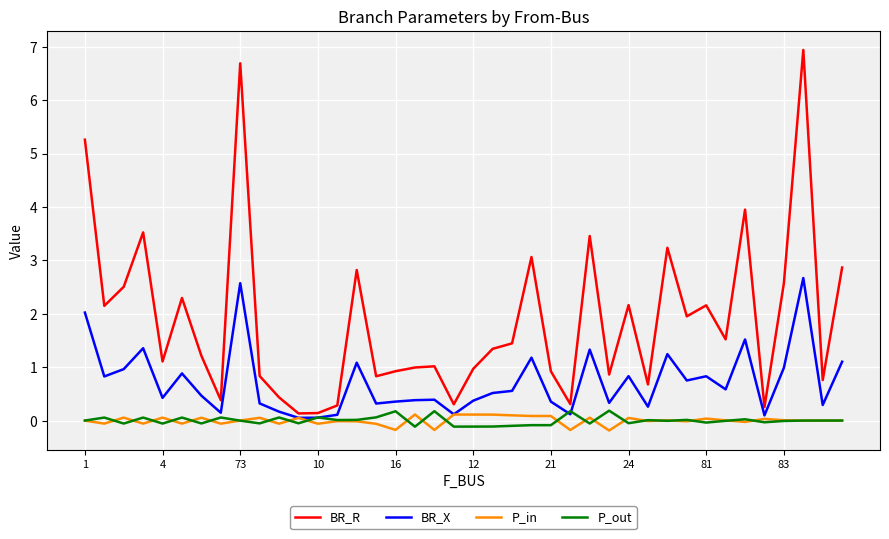

In P_in, how many points are lower than both neighbors (excluding endpoints)?

13